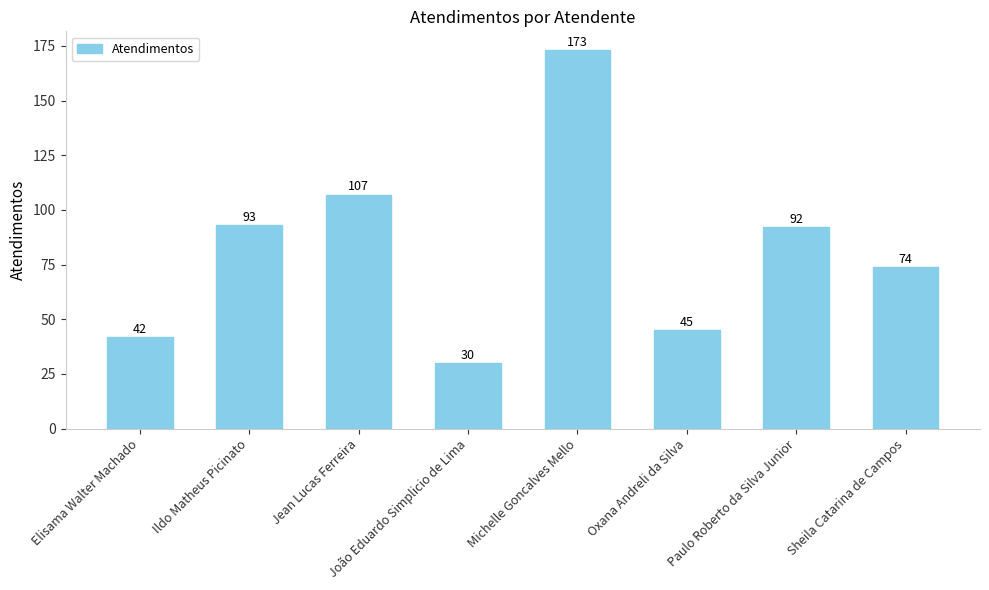

How many data points does each series have?

8